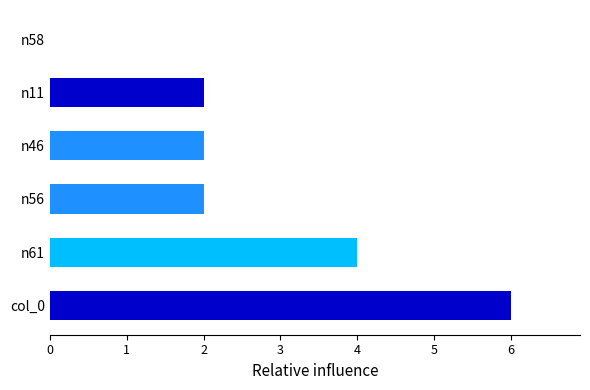

What is the sum of all n11 values?

2